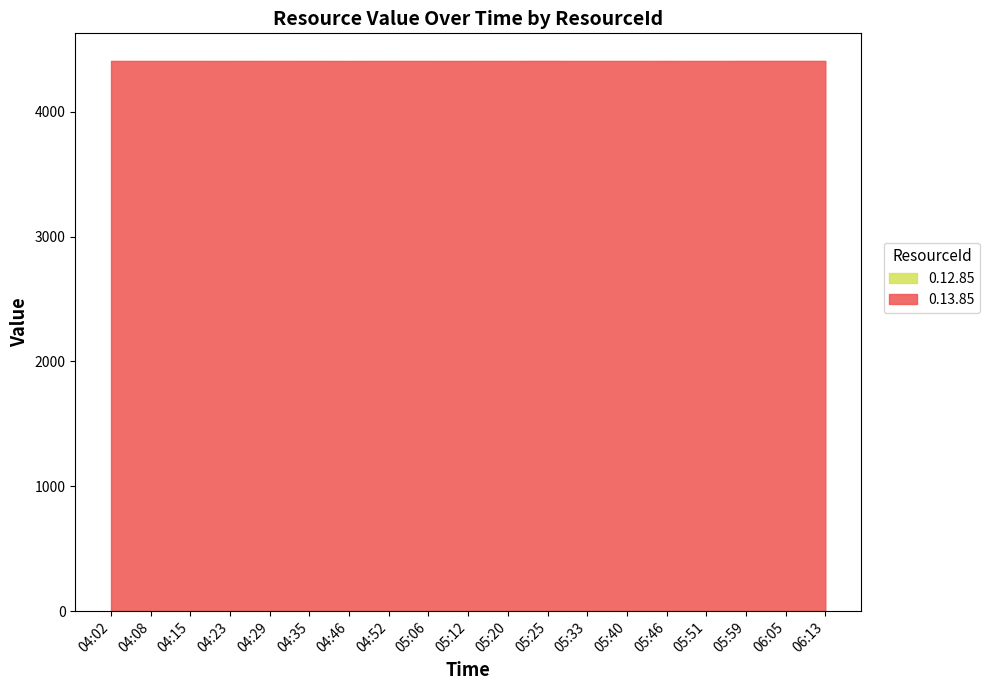

True or false: 0.12.85 has a value of 0.4 at 06:13.

False